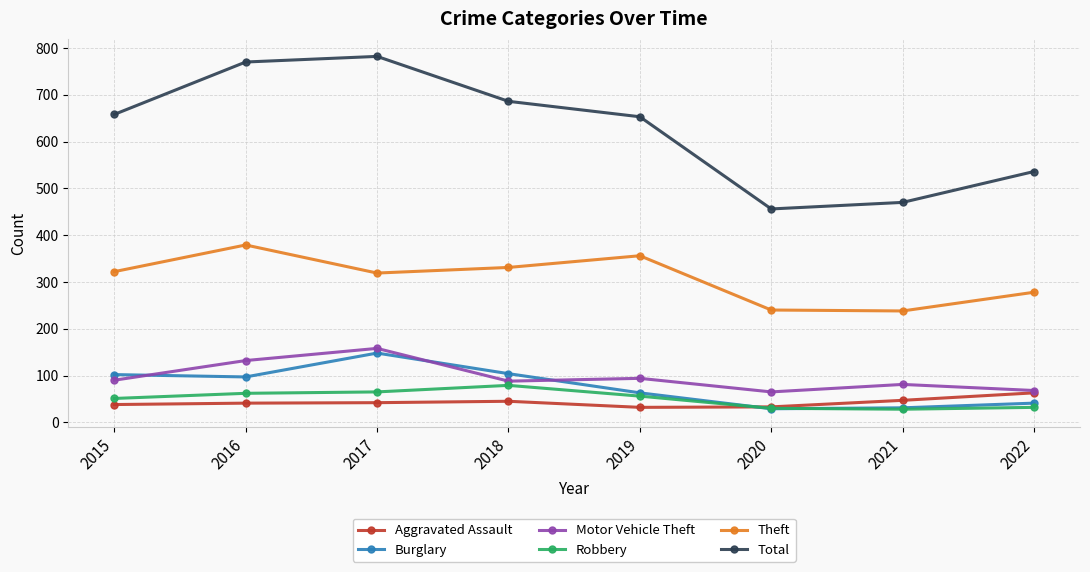

Where do Burglary and Robbery first cross each other?

2019 and 2020